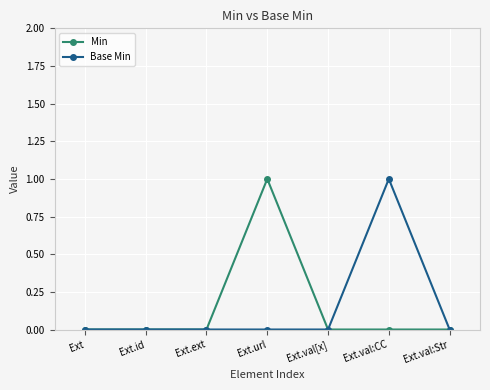

What is the greatest value displayed?

1